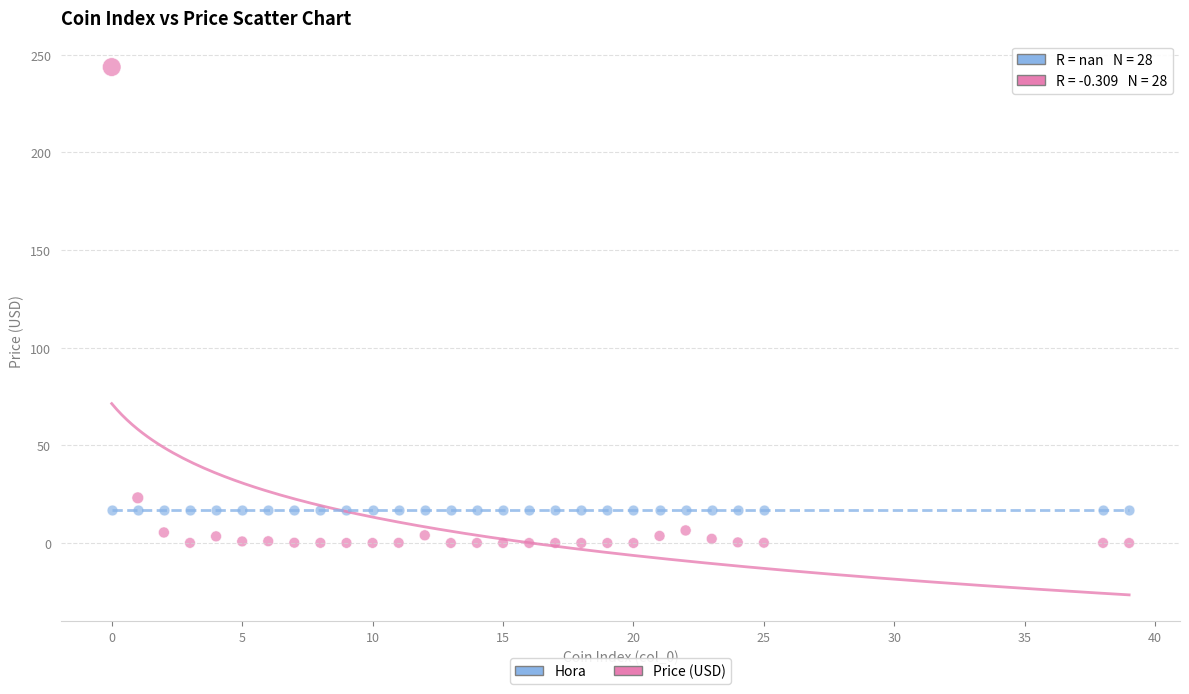

Which series reaches the maximum Y coordinate?

Price (USD)